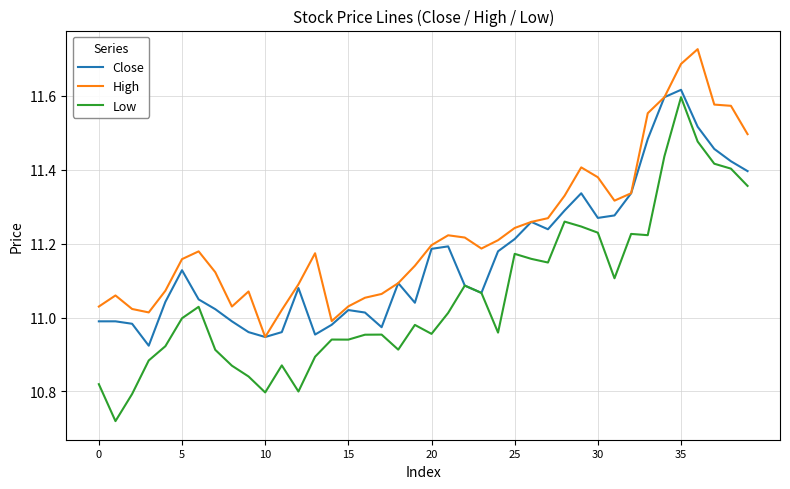

Rank the series by their average value, from lowest to highest.

Low, Close, High